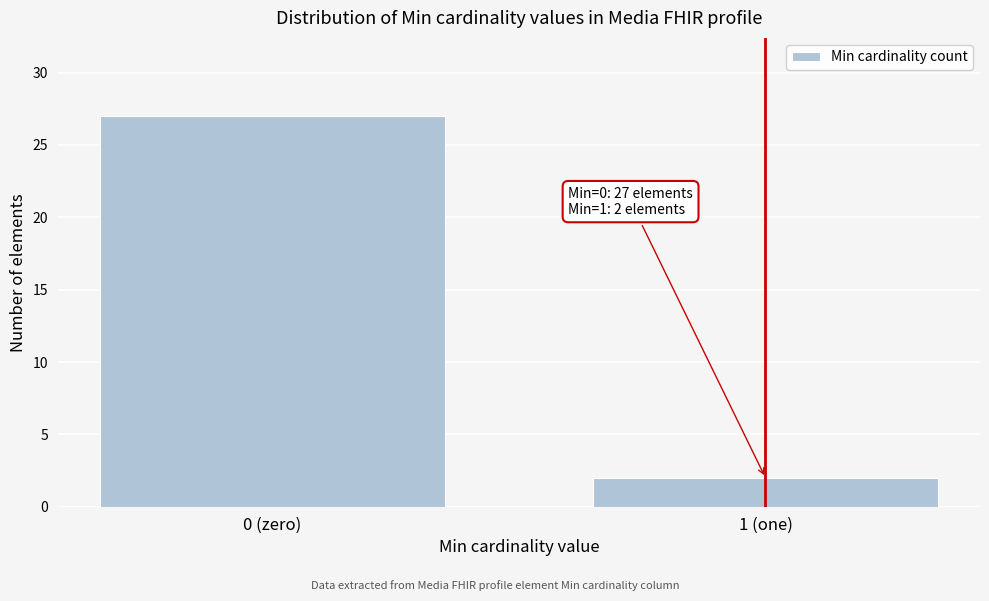

Reading right to left, extract all data points from this chart.

2	27